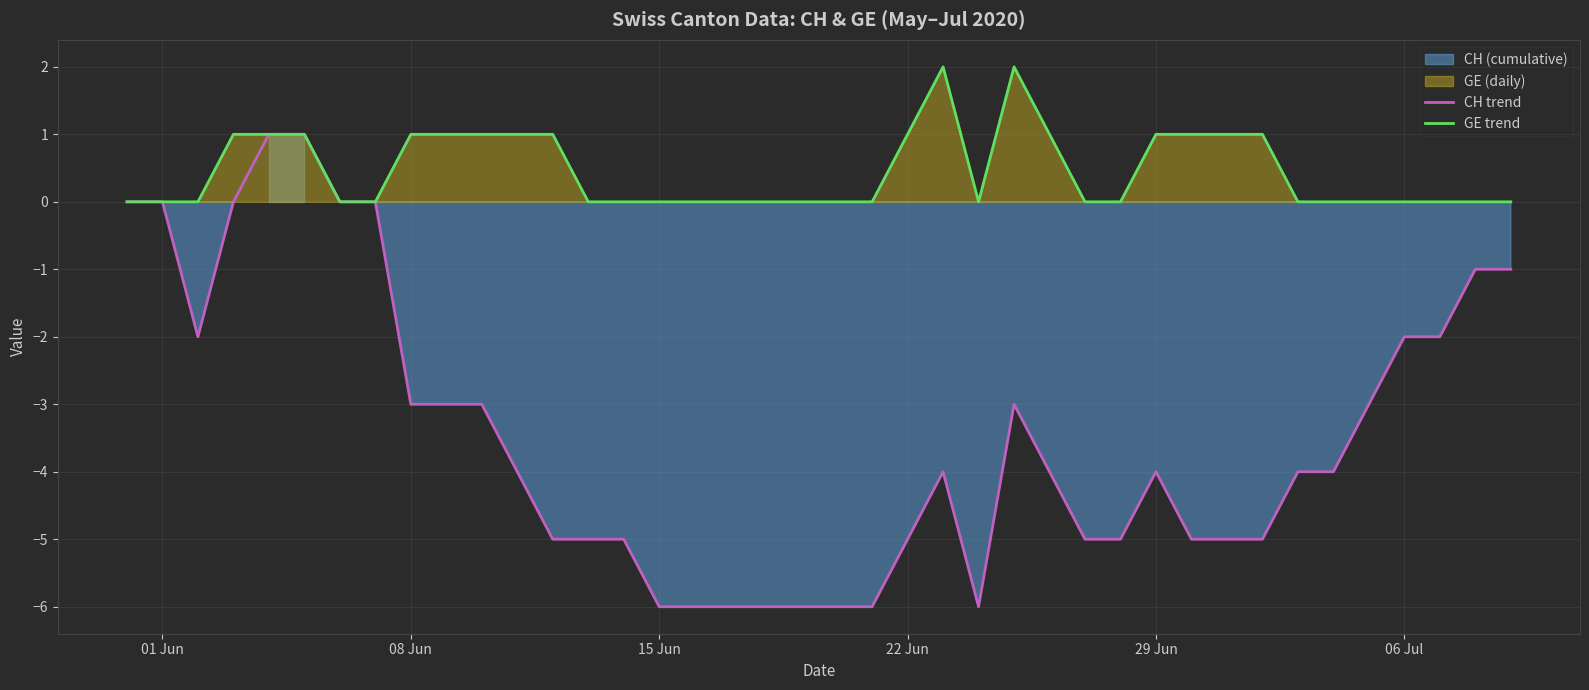

True or false: GE trend and CH trend intersect in this chart.

False